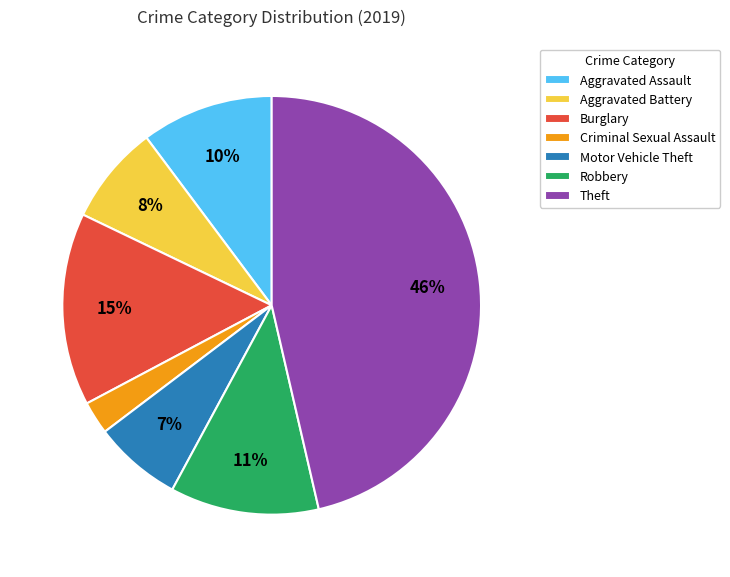

To the nearest percent, what portion does Robbery represent?

11%